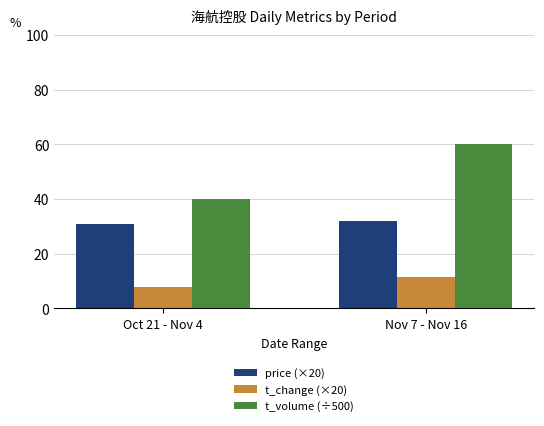

At which label is t_change (×20) closest to 9?

Oct 21 - Nov 4